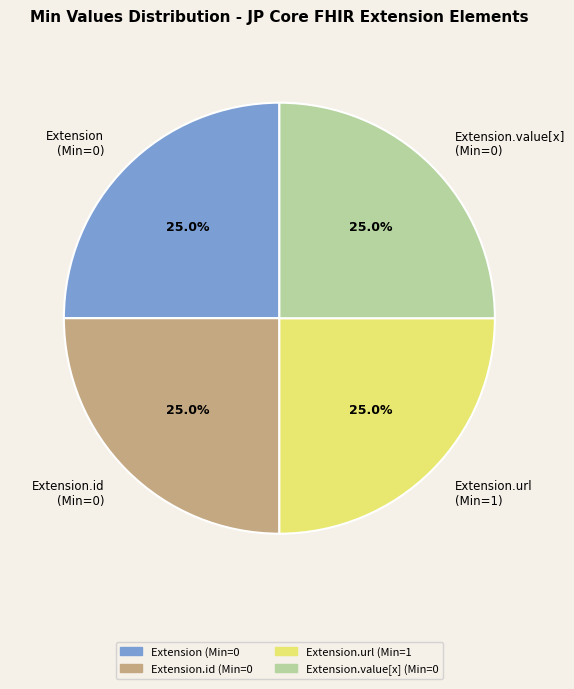

What is the ratio of the value at Extension.id (Min=0) to the value at Extension (Min=0)?

1.0